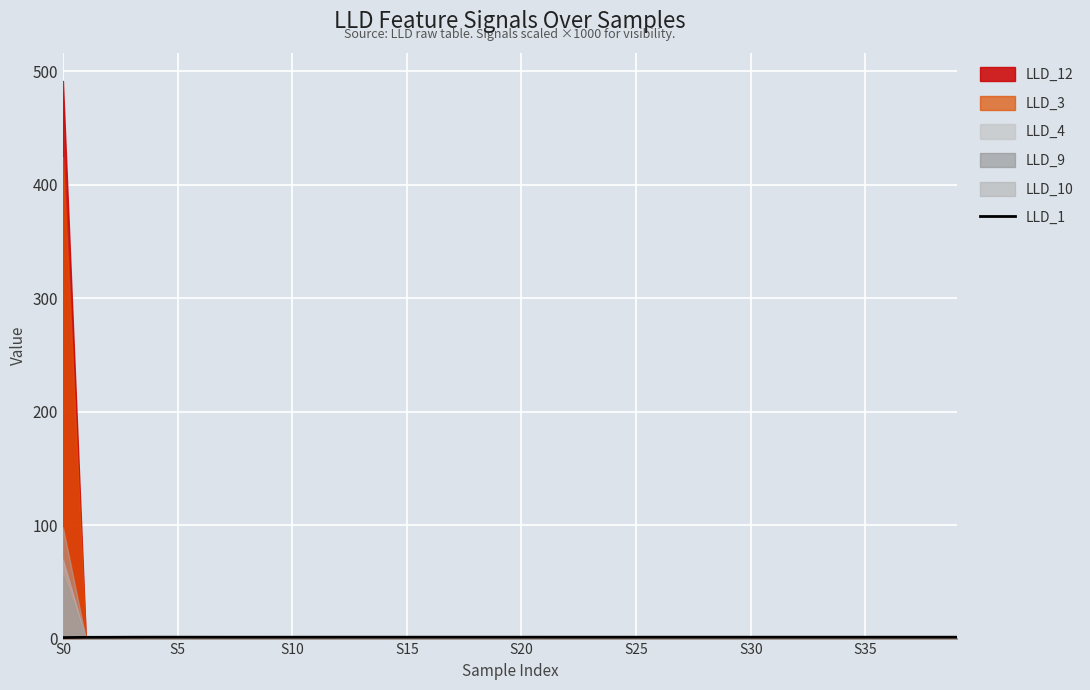

Reading left to right, transcribe all the data shown in this chart.

0.9	1.1	1.1	1.2	1.2	1.2	1.2	1.2	1.2	1.2	1.2	1.2	1.2	1.2	1.2	1.2	1.2	1.2	1.2	1.2	1.2	1.2	1.2	1.2	1.2	1.2	1.2	1.2	1.2	1.2	1.2	1.2	1.2	1.2	1.2	1.2	1.2	1.2	1.2	1.2